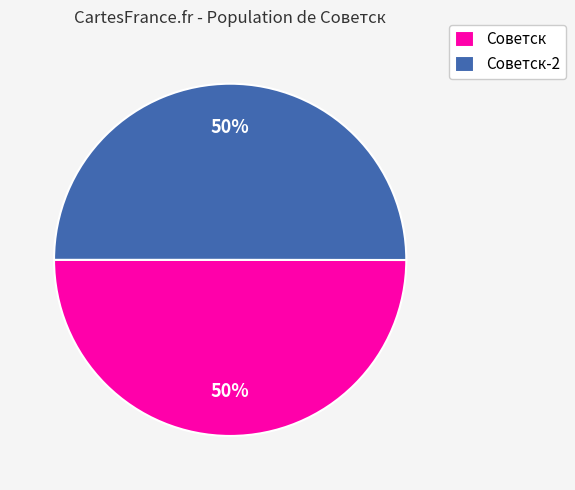

Is the sum of Советск-2 and Советск greater than half?

Yes